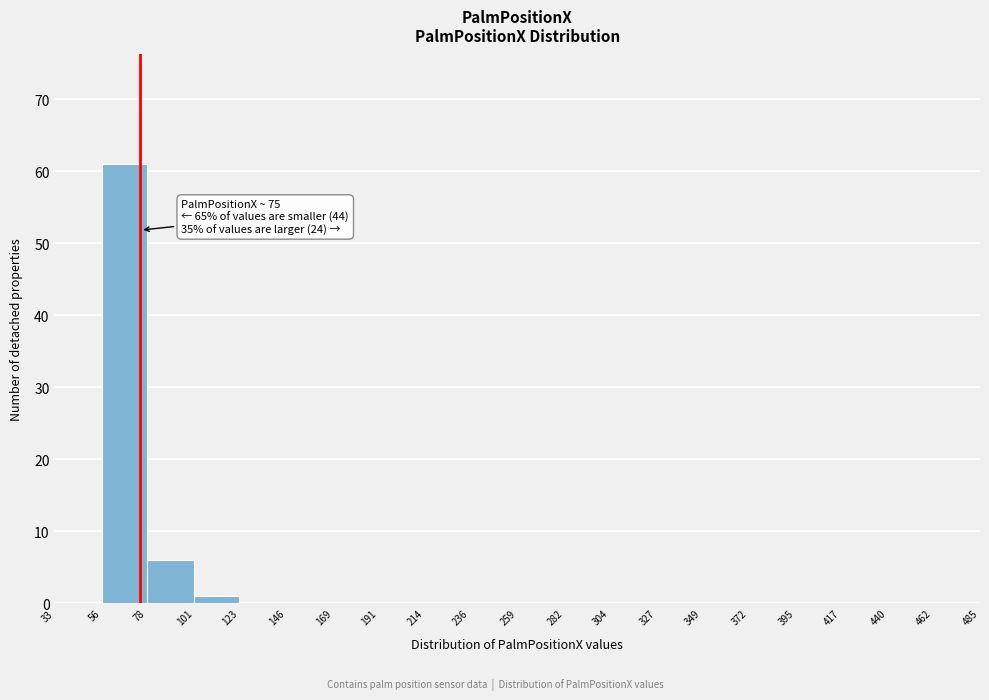

Over which range of the x-axis is the bar tallest?

56 to 78